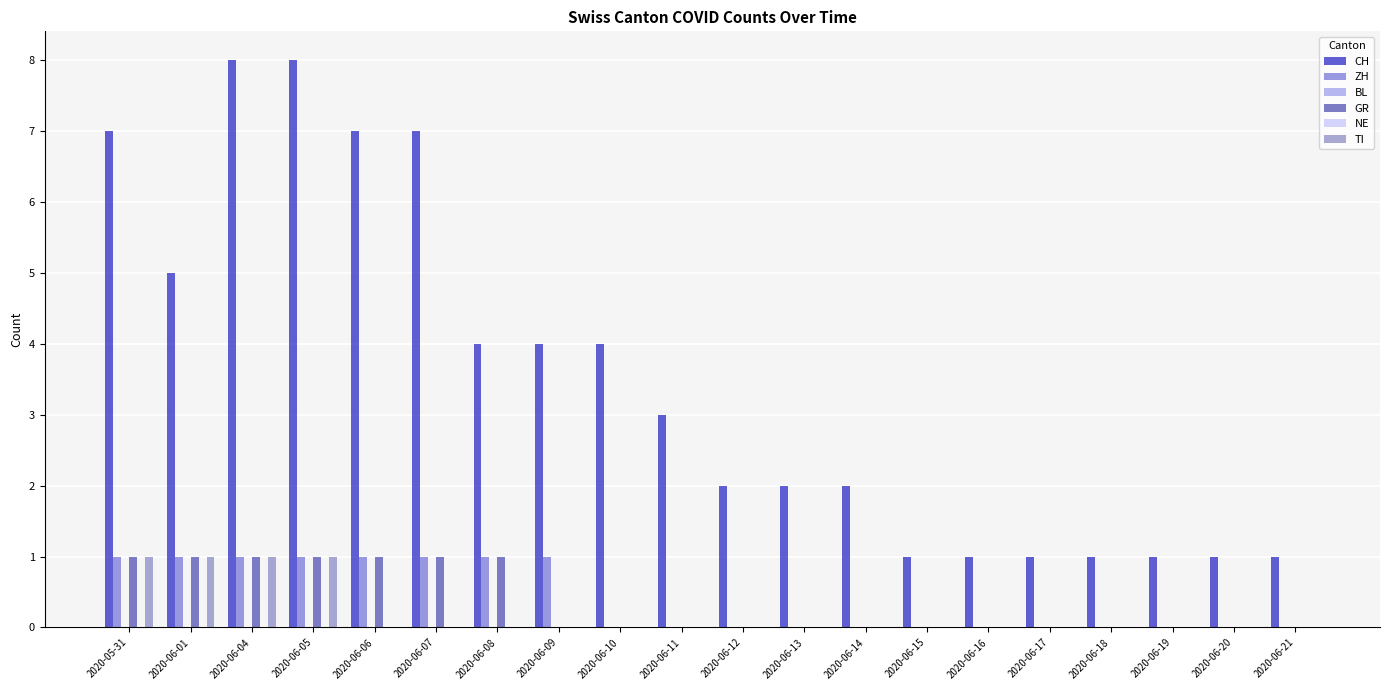

At which category is the sum across all series the highest?

2020-06-04